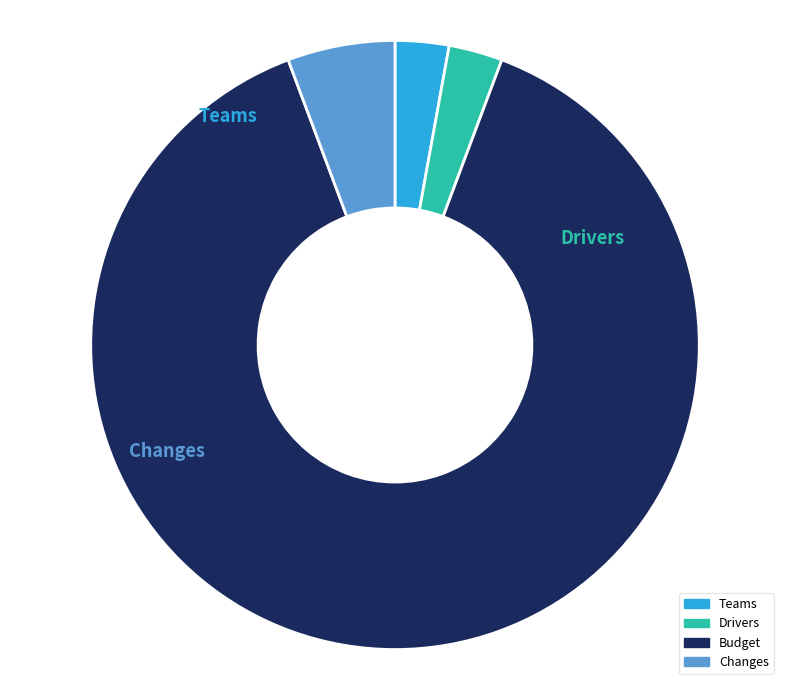

The Changes slice represents 6% of the pie. True or false?

True